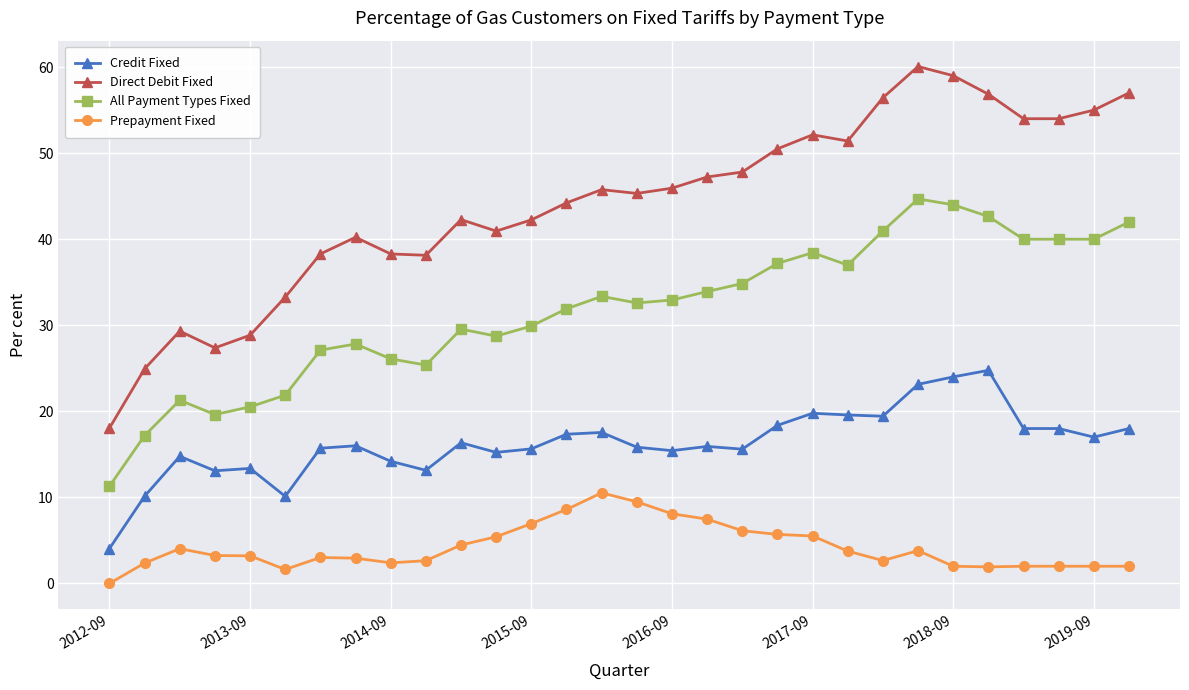

What is the value of the Direct Debit Fixed point at the 15th from the left?

45.8